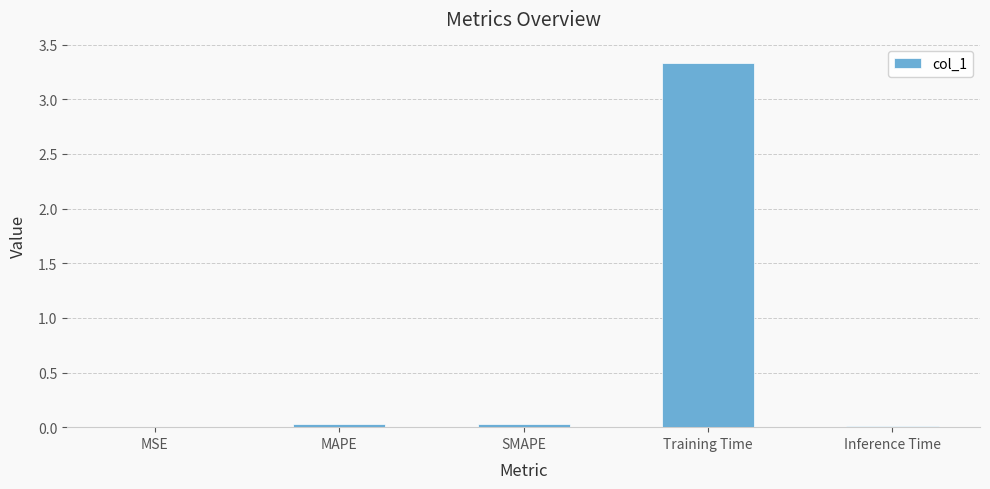

What is the sum of all values?

3.4